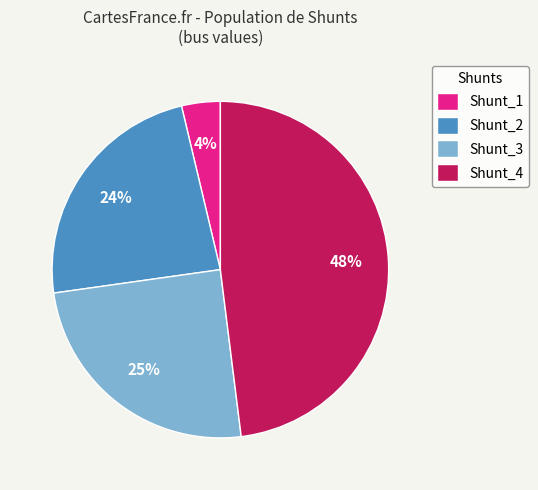

Does Shunt_4 account for over 50% of the chart?

No